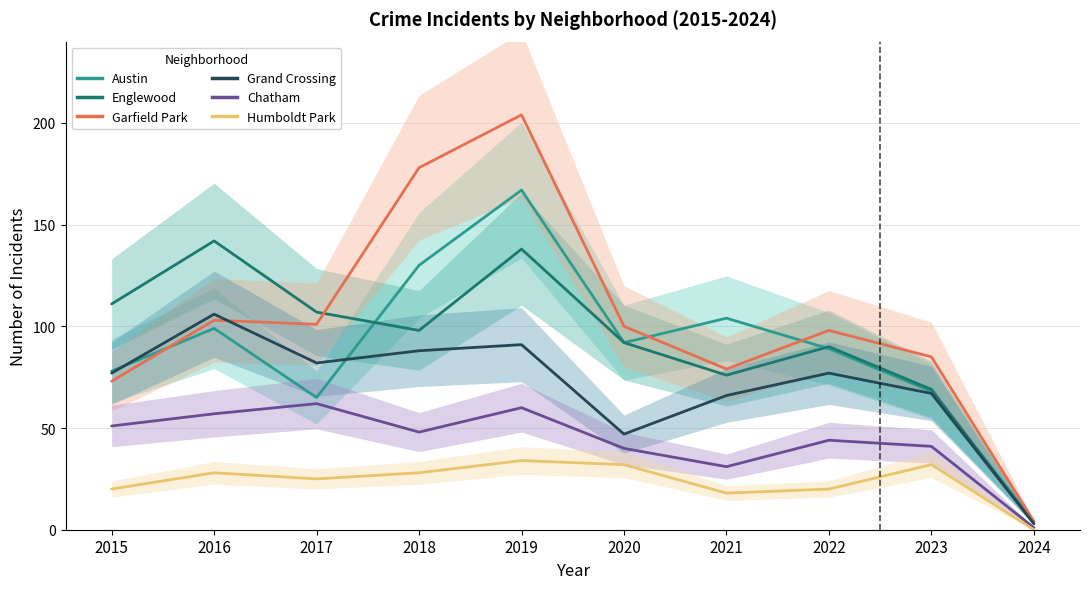

True or false: Englewood and Grand Crossing intersect in this chart.

False